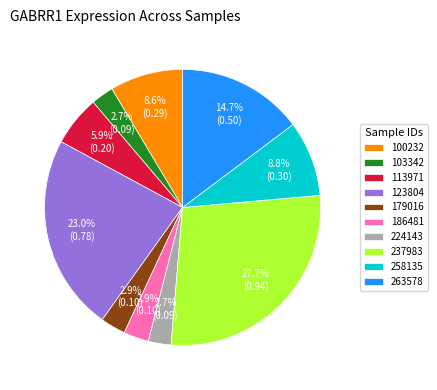

What percentage is NOT represented by 186481?

97.1%